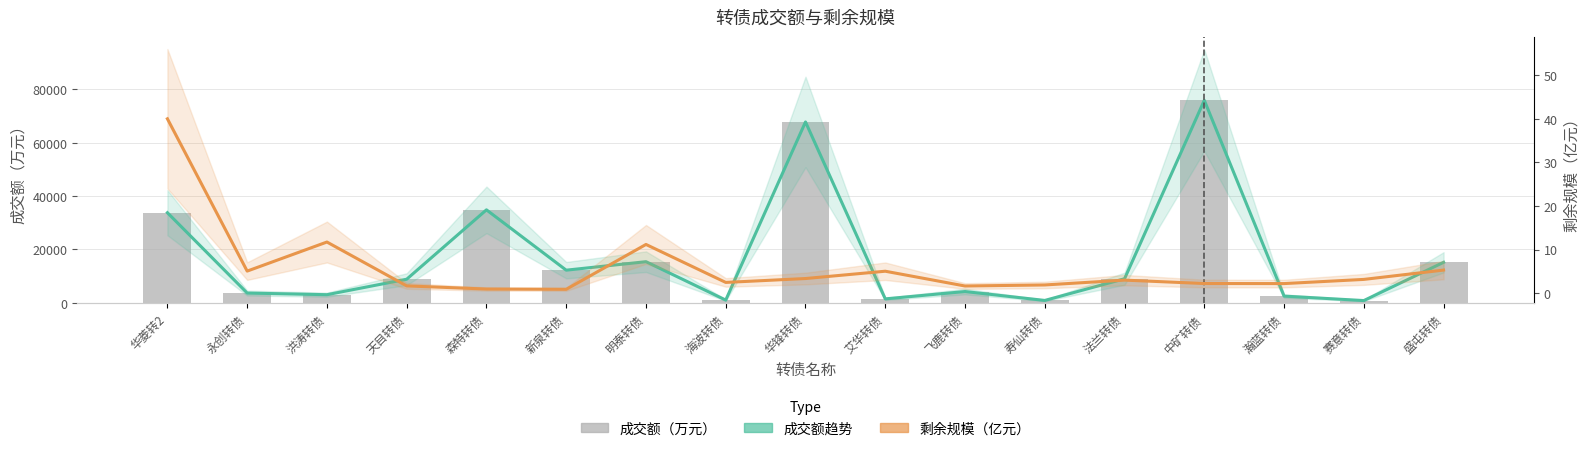

List the series in order of their peak value, lowest first.

剩余规模, 成交额趋势, 成交额